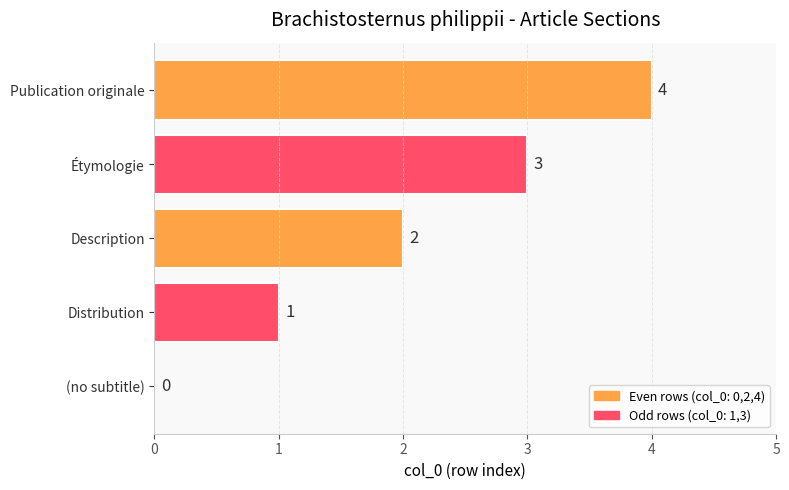

What is the sum of the values at (no subtitle) and Publication originale?

4